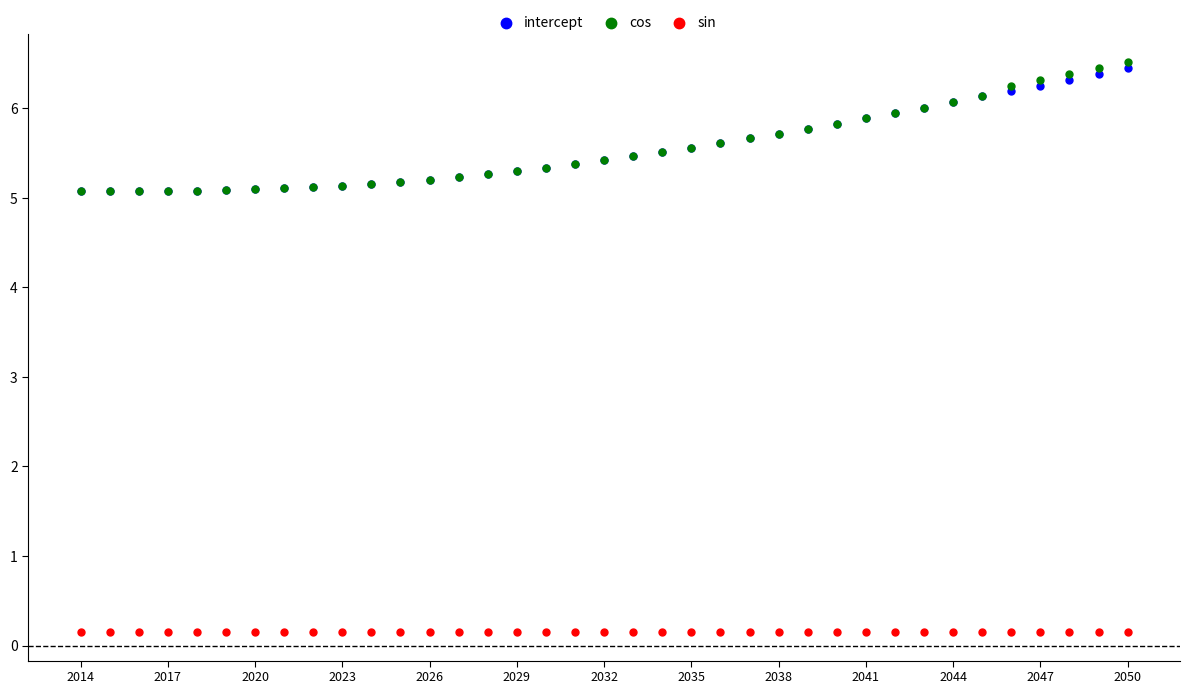

Which series reaches the minimum Y coordinate?

sin